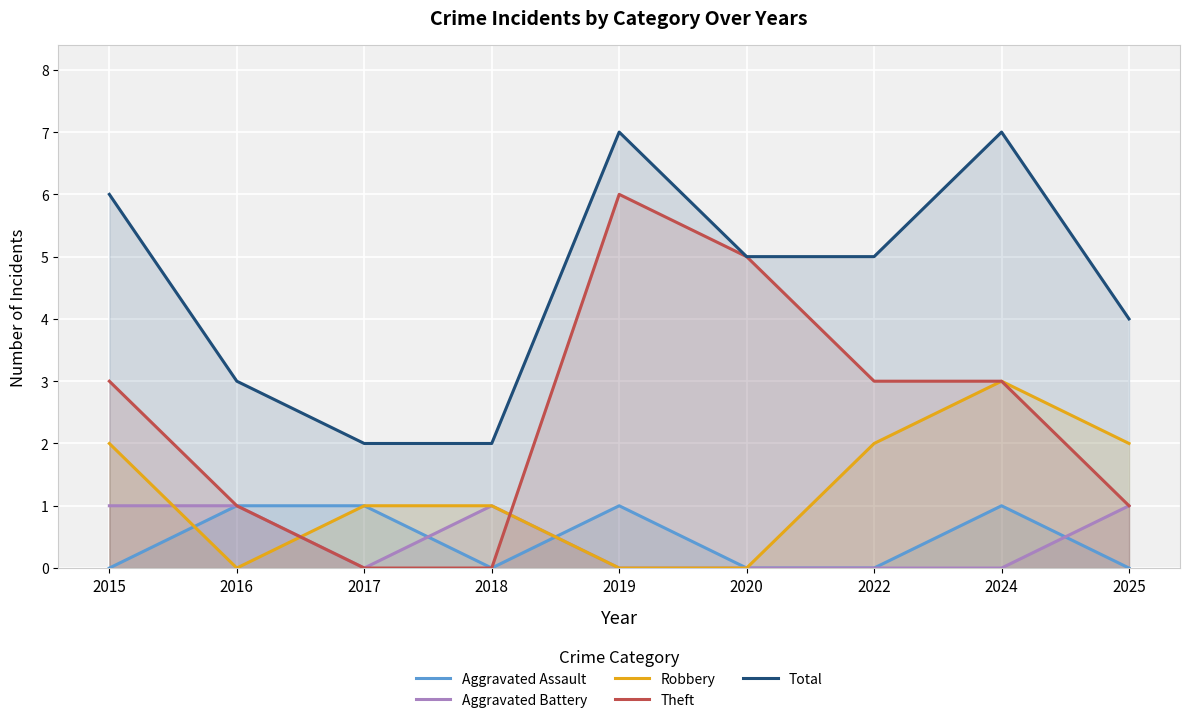

Where is the first local maximum for Aggravated Battery?

2018